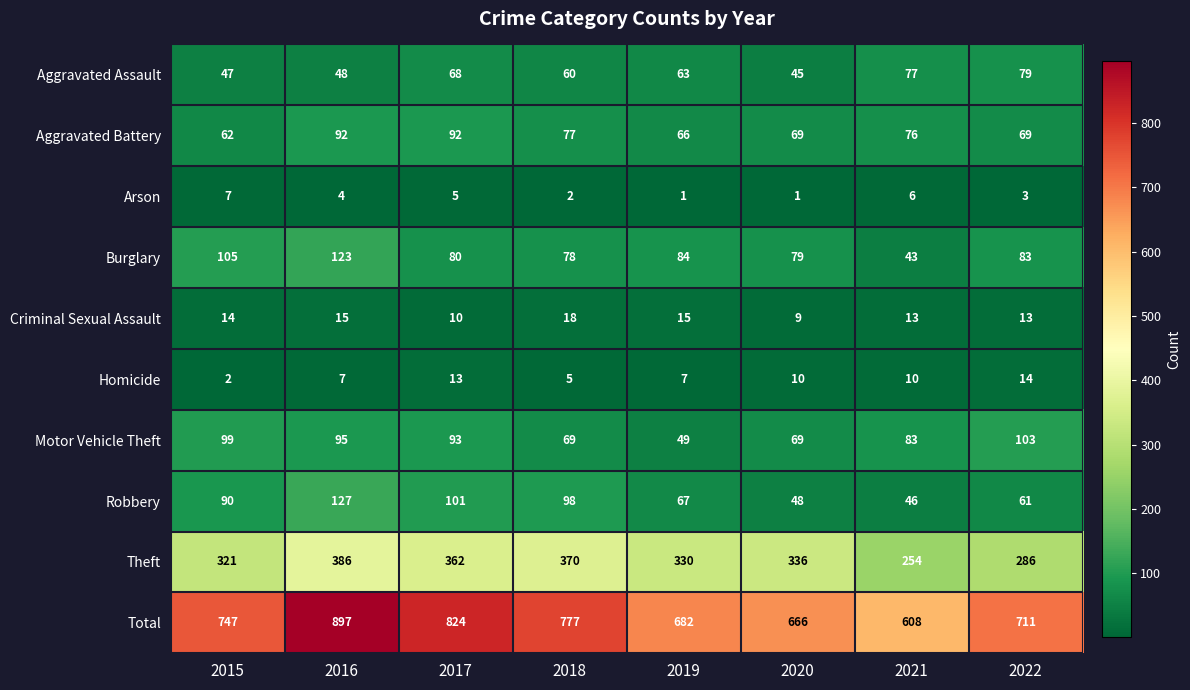

What is the sum of the Criminal Sexual Assault values at 2020 and 2015?

23